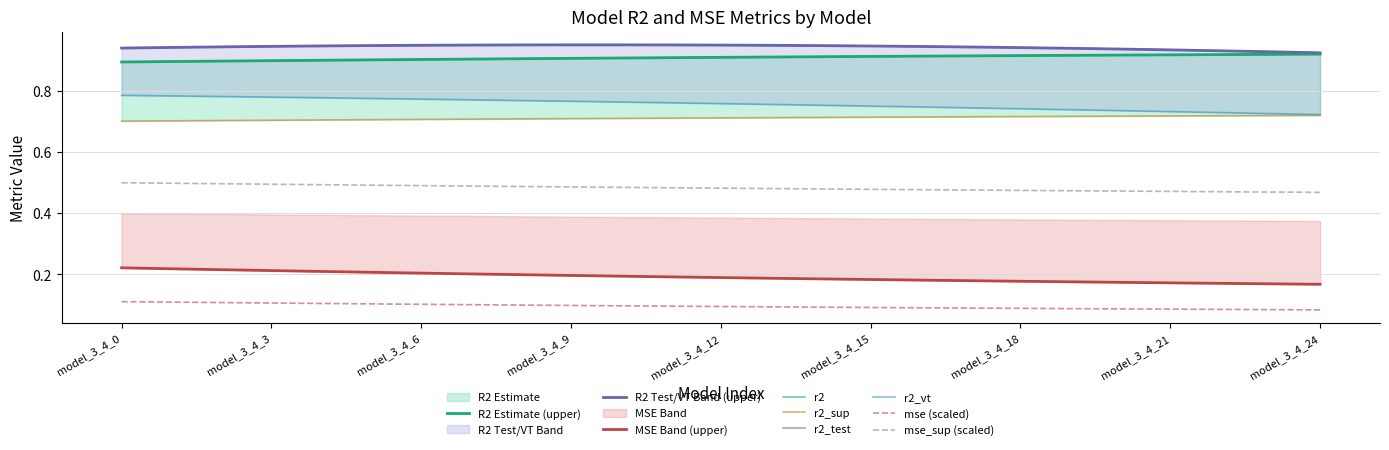

True or false: mse_sup and r2_vt intersect in this chart.

False